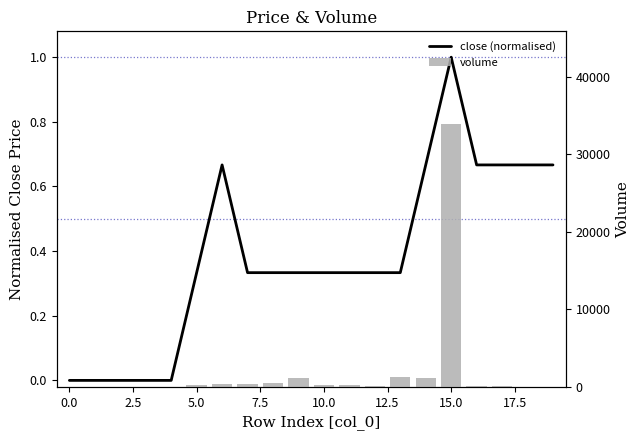

Reading left to right, list all the values displayed in this chart.

close (normalised): 0.0	0.0	0.0	0.0	0.0	0.3	0.7	0.3	0.3	0.3	0.3	0.3	0.3	0.3	0.7	1.0	0.7	0.7	0.7	0.7
volume: 18.0	36.0	36.0	18.0	18.0	185.0	416.0	336.0	473.5	1143.5	206.0	187.0	54.0	1330.0	1134.0	34000.0	54.0	90.0	18.0	18.0